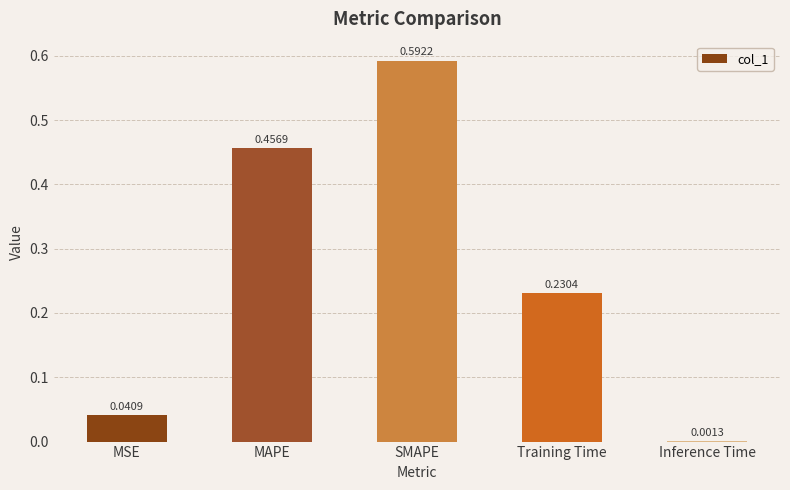

What is the sum of all values?

1.3